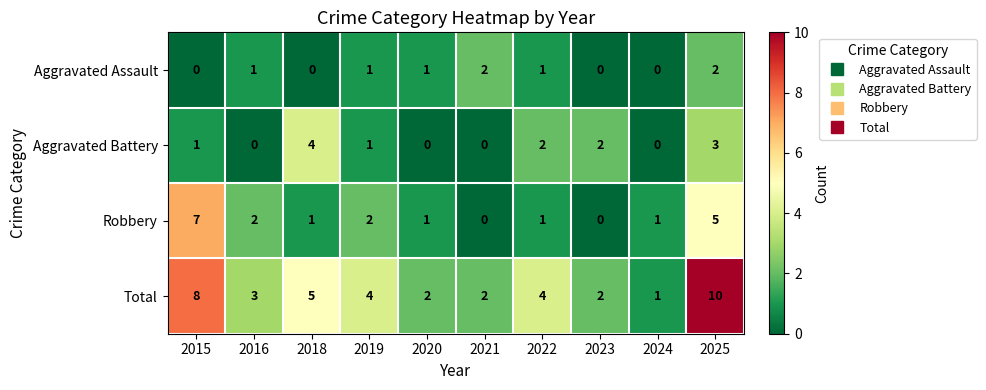

Rank the series by their average value, from highest to lowest.

Total, Robbery, Aggravated Battery, Aggravated Assault